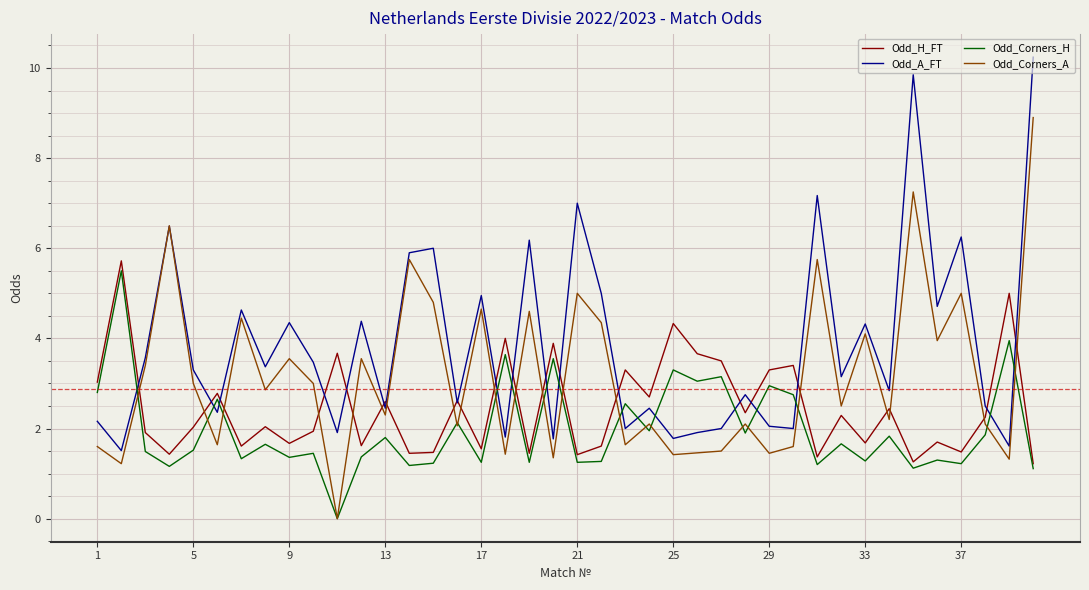

Which series has the largest total across all categories?

Odd_A_FT